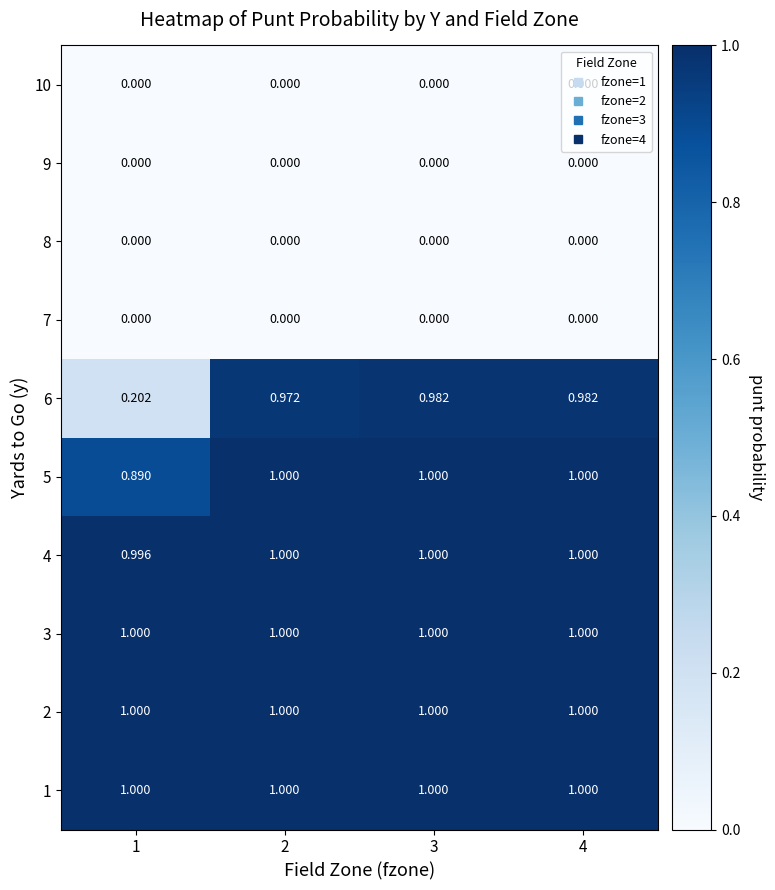

Is the value of 9 at 4 greater than the value of 3 at 2?

No